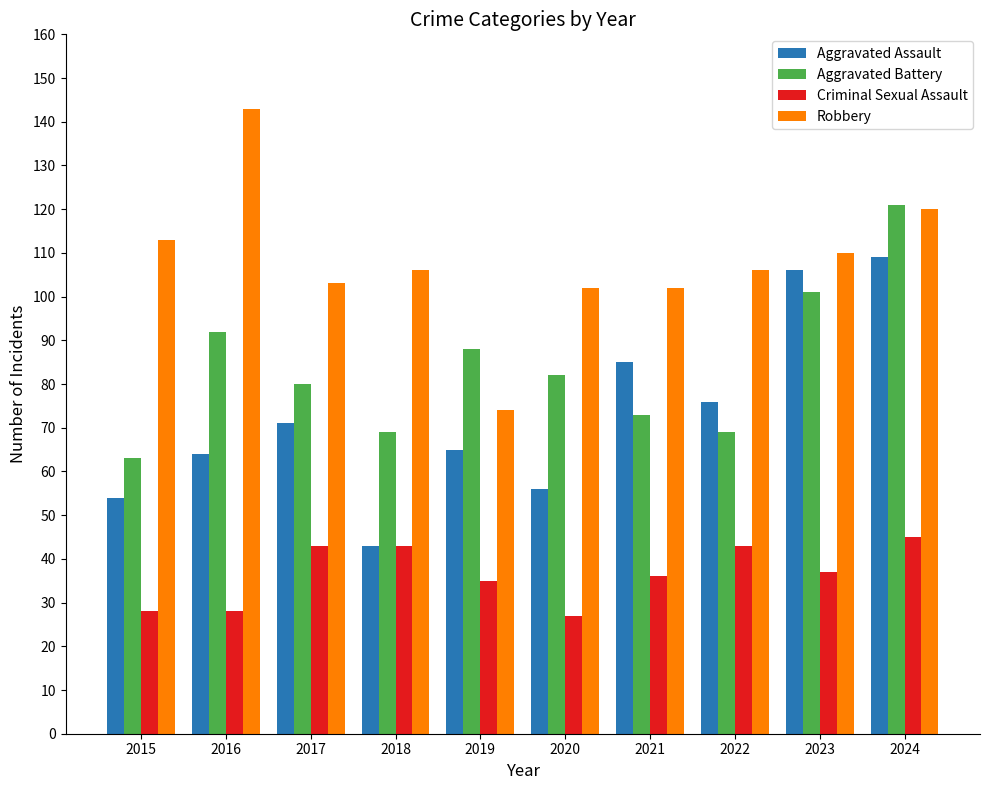

Which series changed the most between 2015 and 2024?

Aggravated Battery